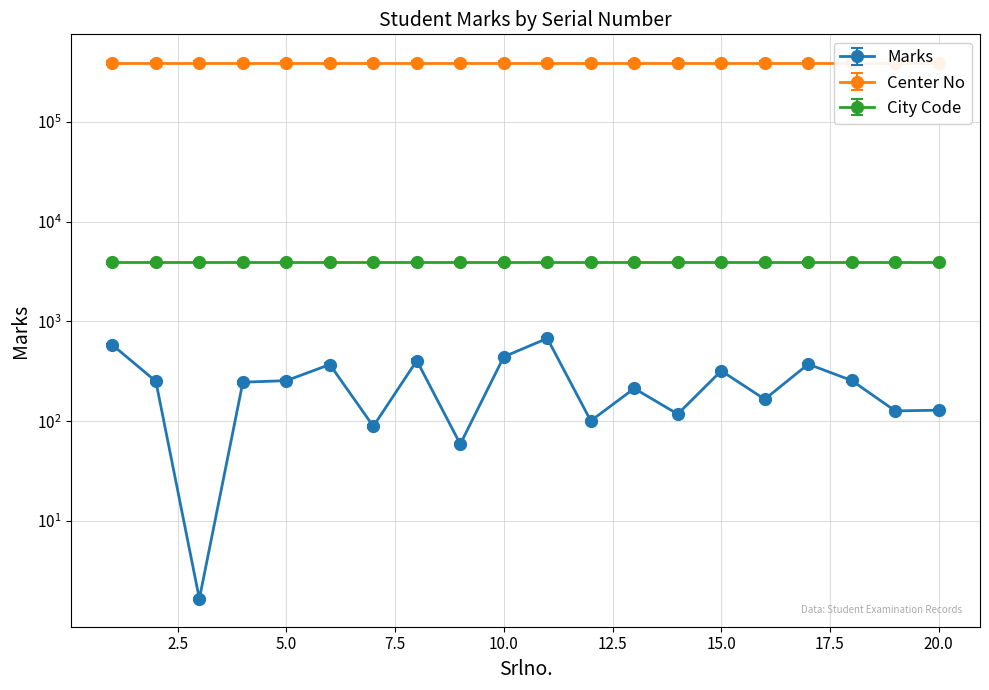

True or false: City Code and Center No intersect in this chart.

False